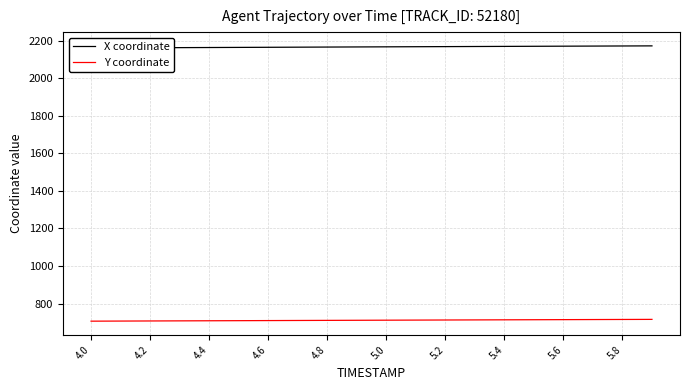

What is the lowest value of the Y coordinate series?

706.3